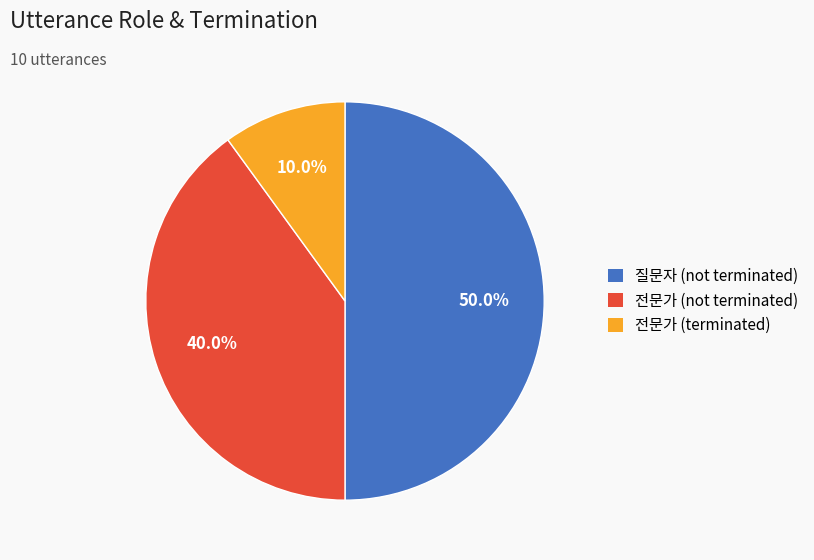

What is the smallest slice in the pie chart?

전문가 (terminated)